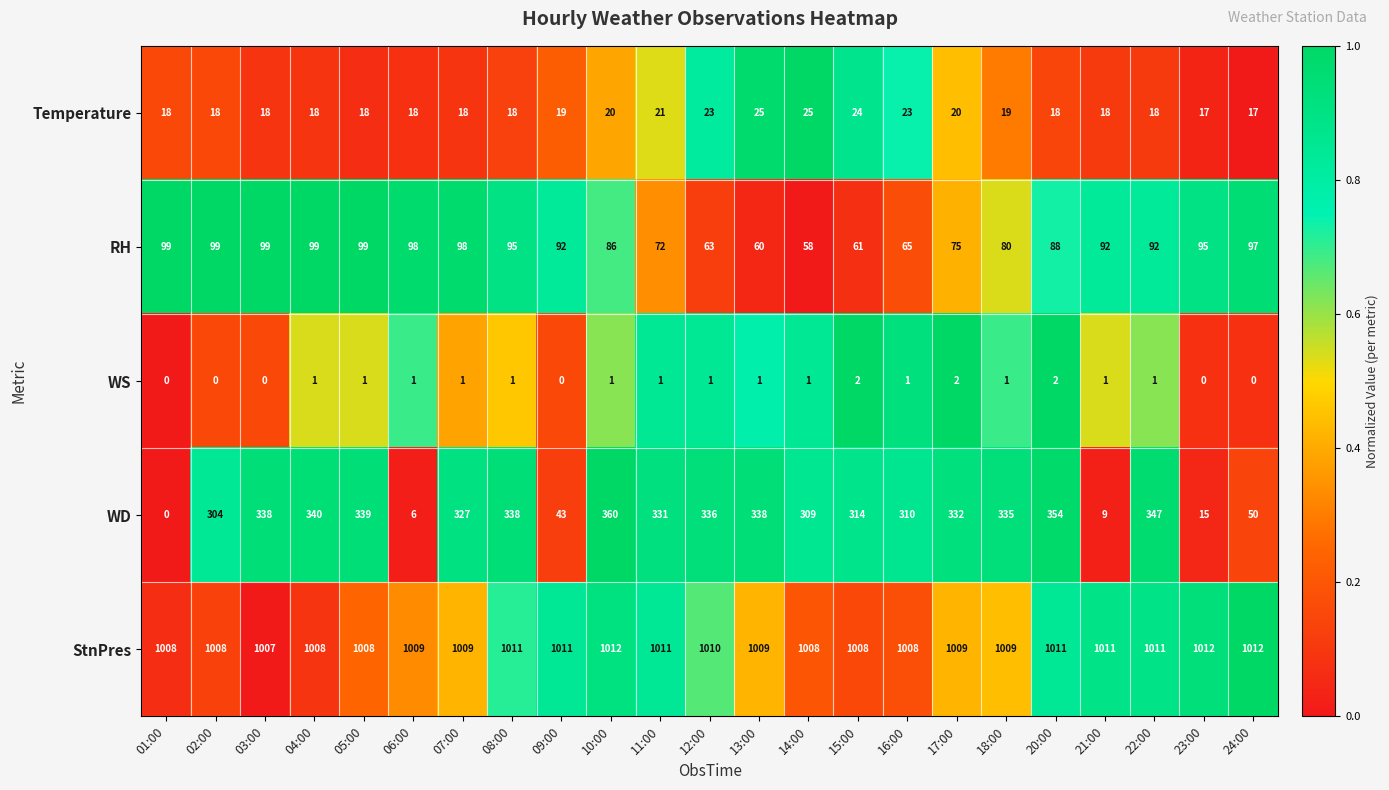

Which series changed the most between 03:00 and 11:00?

RH